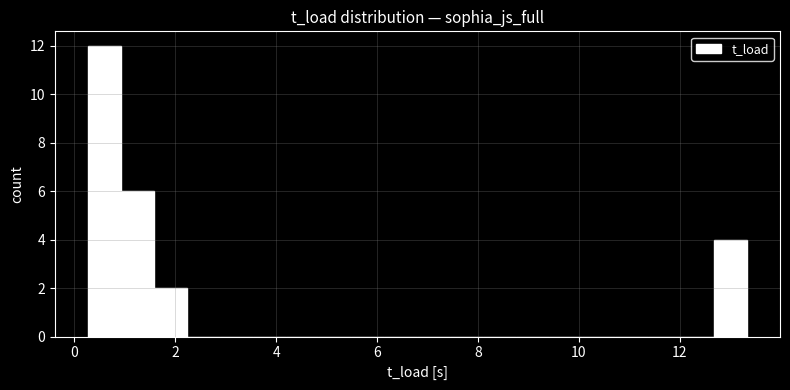

Read against the x-axis, roughly where is the centre of the tallest bar?

0.6